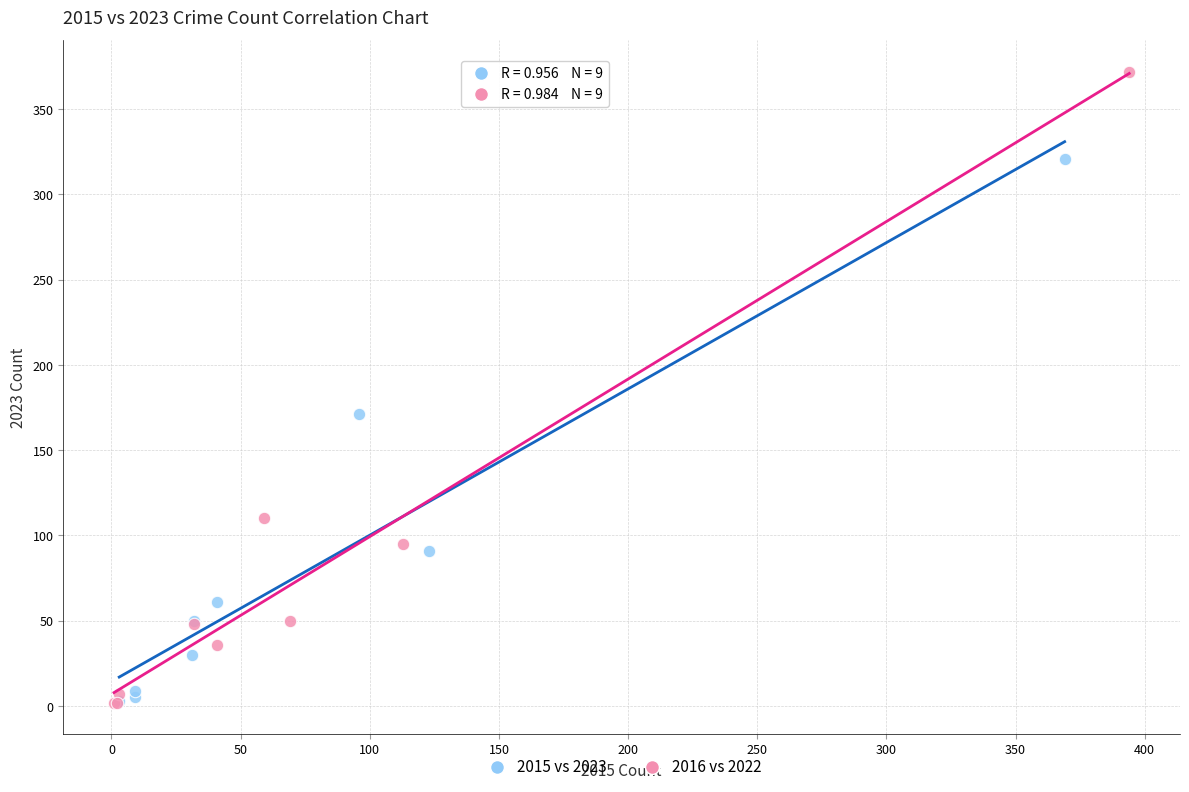

Which series has the widest spread of Y values?

2016 vs 2022